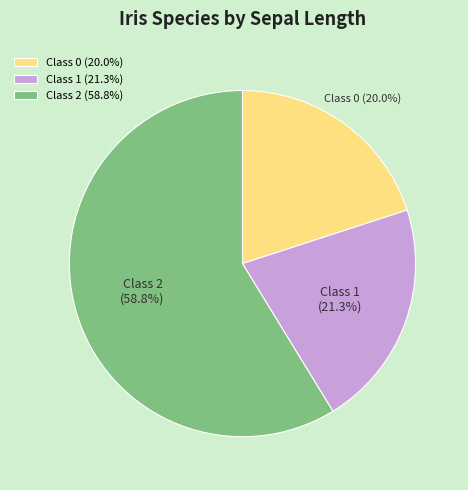

What portion of the pie excludes Class 2?

41.3%